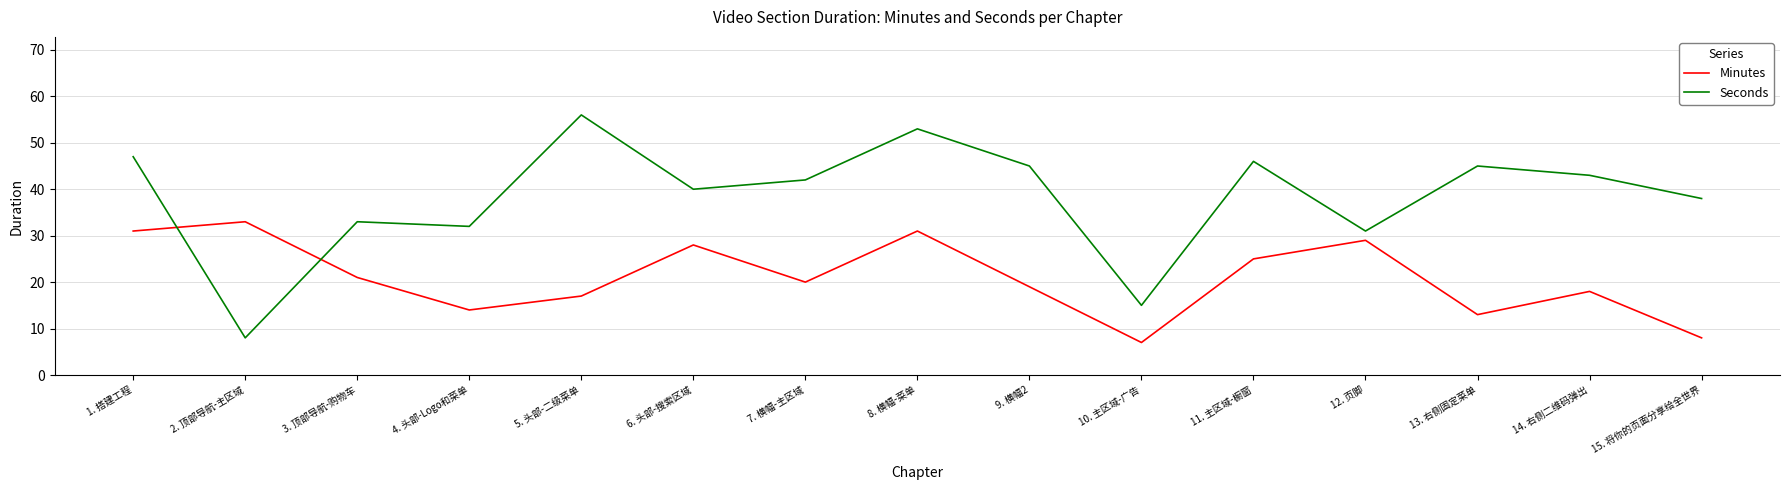

Between which two adjacent categories do Minutes and Seconds first intersect?

1. 搭建工程 and 2. 顶部导航-主区域